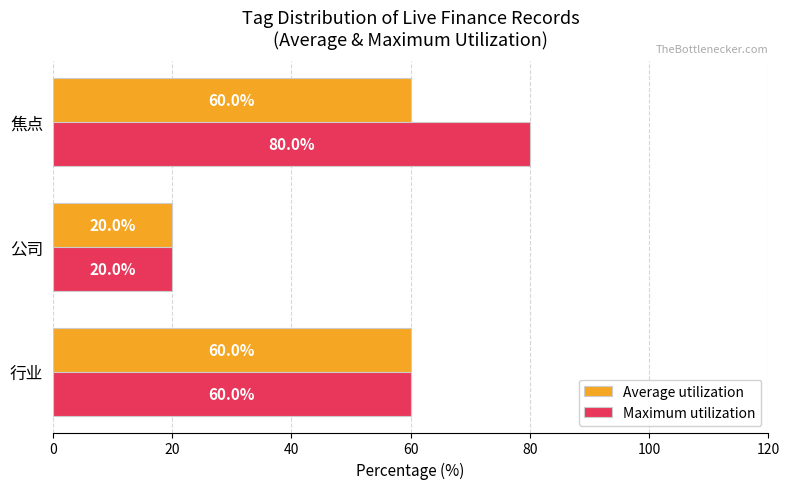

At how many categories does at least one series exceed 72?

1